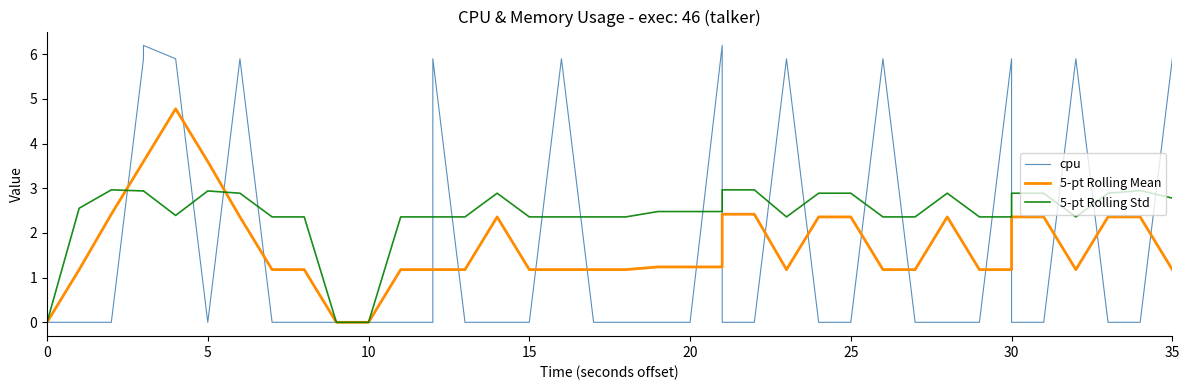

Does the chart display data point markers on the line(s)?

No